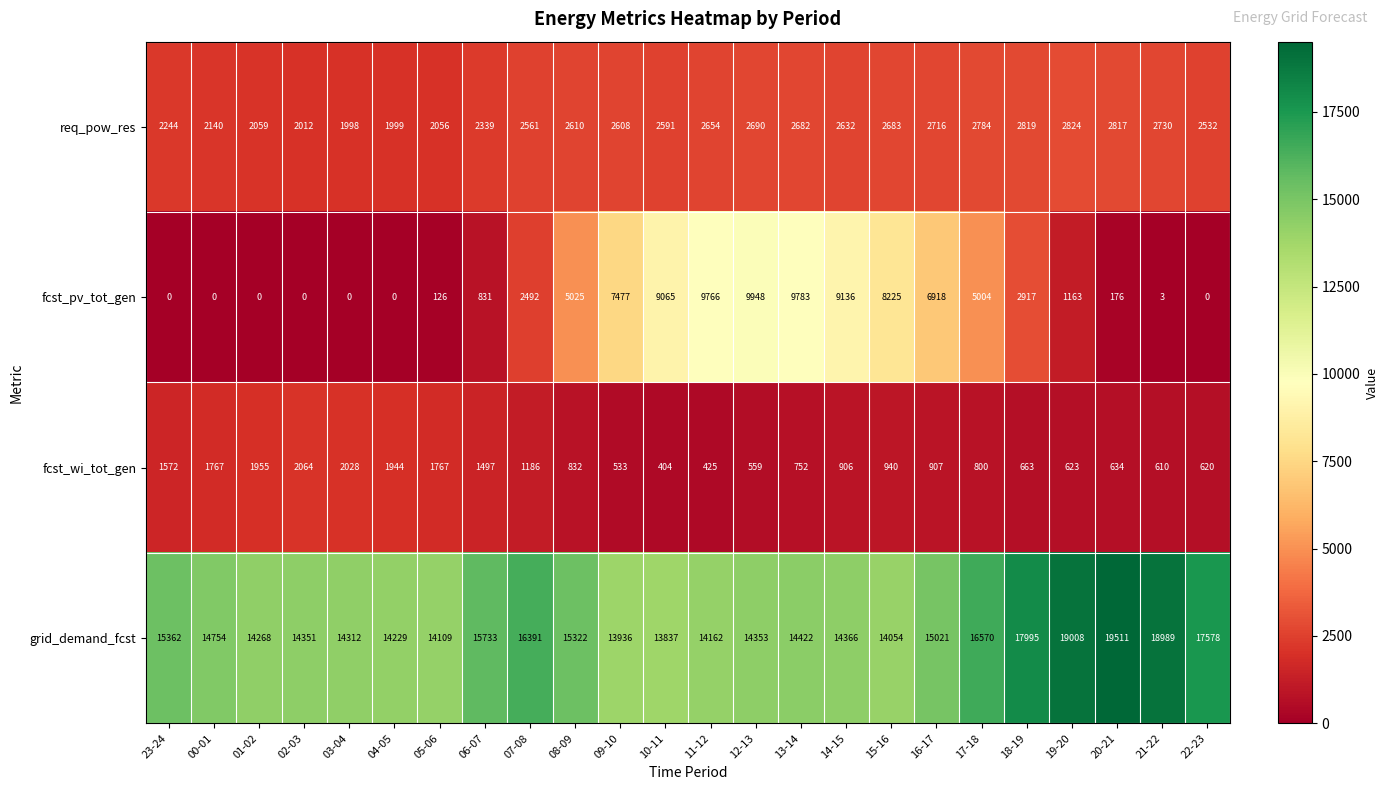

What is the maximum value shown in the chart?

19511